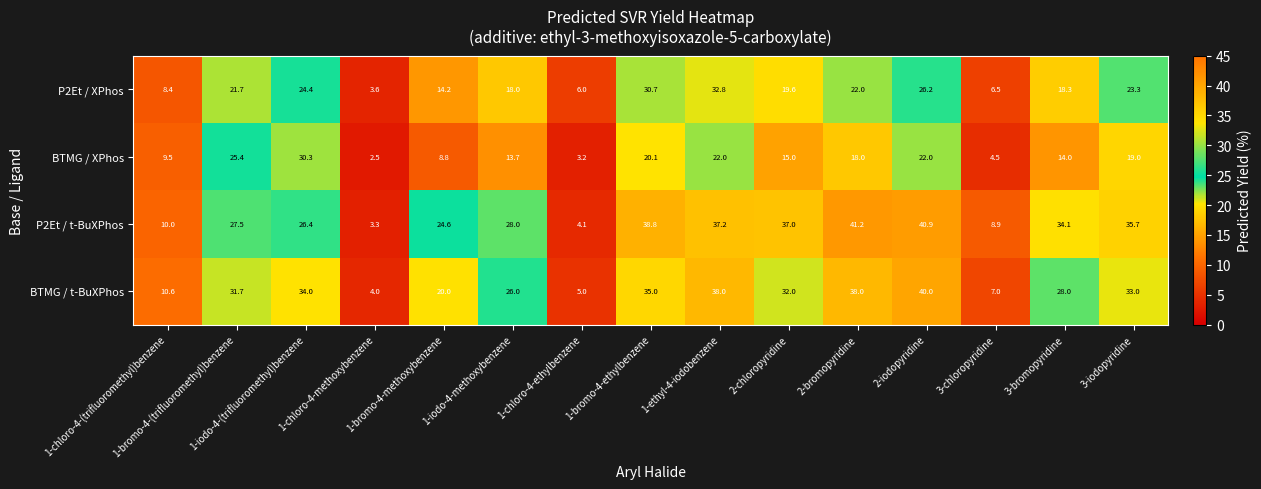

List the series in order of their peak value, lowest first.

BTMG / XPhos, P2Et / XPhos, BTMG / t-BuXPhos, P2Et / t-BuXPhos